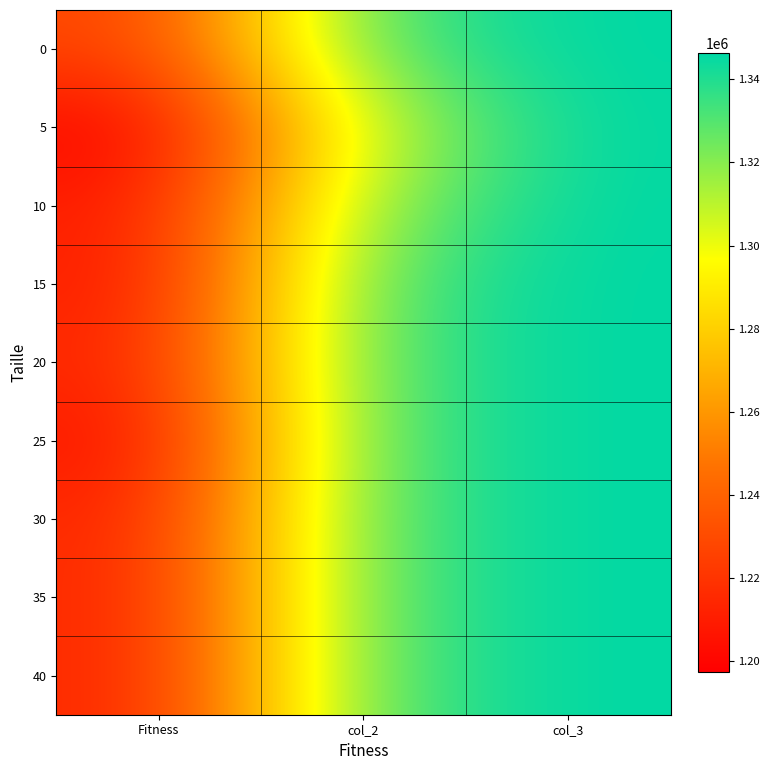

Reading left to right, what are all the values shown in this chart?

0: Fitness=1225520	col_2=1331968	col_3=1346338
5: Fitness=1197386	col_2=1307238	col_3=1346338
10: Fitness=1208446	col_2=1319788	col_3=1346338
15: Fitness=1207542	col_2=1331968	col_3=1346338
20: Fitness=1212412	col_2=1331968	col_3=1346338
25: Fitness=1203836	col_2=1331968	col_3=1346338
30: Fitness=1212412	col_2=1331968	col_3=1346338
35: Fitness=1212412	col_2=1331968	col_3=1346338
40: Fitness=1212412	col_2=1331968	col_3=1346338